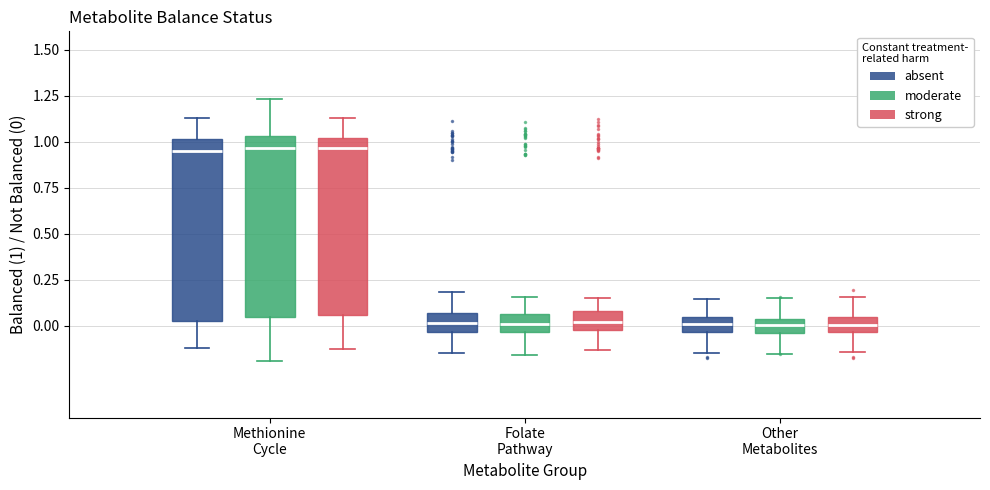

Reading left to right, read every box against the y-axis: the position of its median line, the range the box covers, and the ends of its whiskers. The values are not printed on the chart, so give them approximately, as read against the axis.

Methionine Cycle (absent): median 0.95, box 0.05 to 1.00, whiskers -0.10 to 1.15
Methionine Cycle (moderate): median 0.95, box 0.05 to 1.05, whiskers -0.20 to 1.25
Methionine Cycle (strong): median 0.95, box 0.05 to 1.00, whiskers -0.15 to 1.15
Folate Pathway (absent): median 0.00, box -0.05 to 0.05, whiskers -0.15 to 0.20
Folate Pathway (moderate): median 0.00, box -0.05 to 0.05, whiskers -0.15 to 0.15
Folate Pathway (strong): median 0.00, box -0.05 to 0.10, whiskers -0.15 to 0.15
Other Metabolites (absent): median 0.00, box -0.05 to 0.05, whiskers -0.15 to 0.15
Other Metabolites (moderate): median 0.00, box -0.05 to 0.05, whiskers -0.15 to 0.15
Other Metabolites (strong): median 0.00, box -0.05 to 0.05, whiskers -0.15 to 0.15